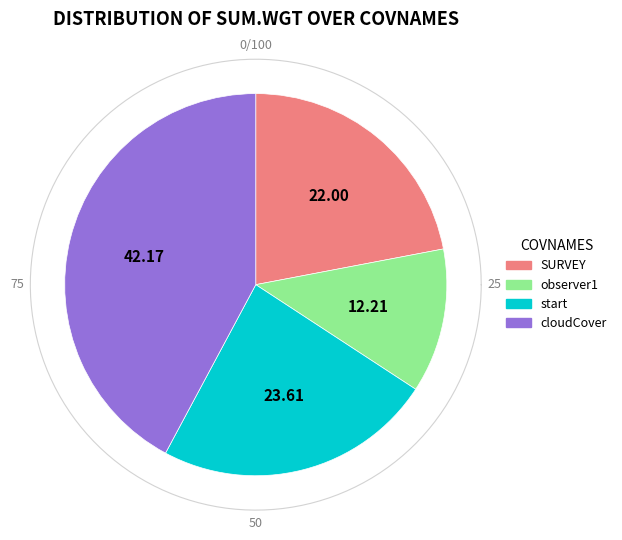

To the nearest percent, what is the difference between the observer1 and cloudCover slice percentages?

30%